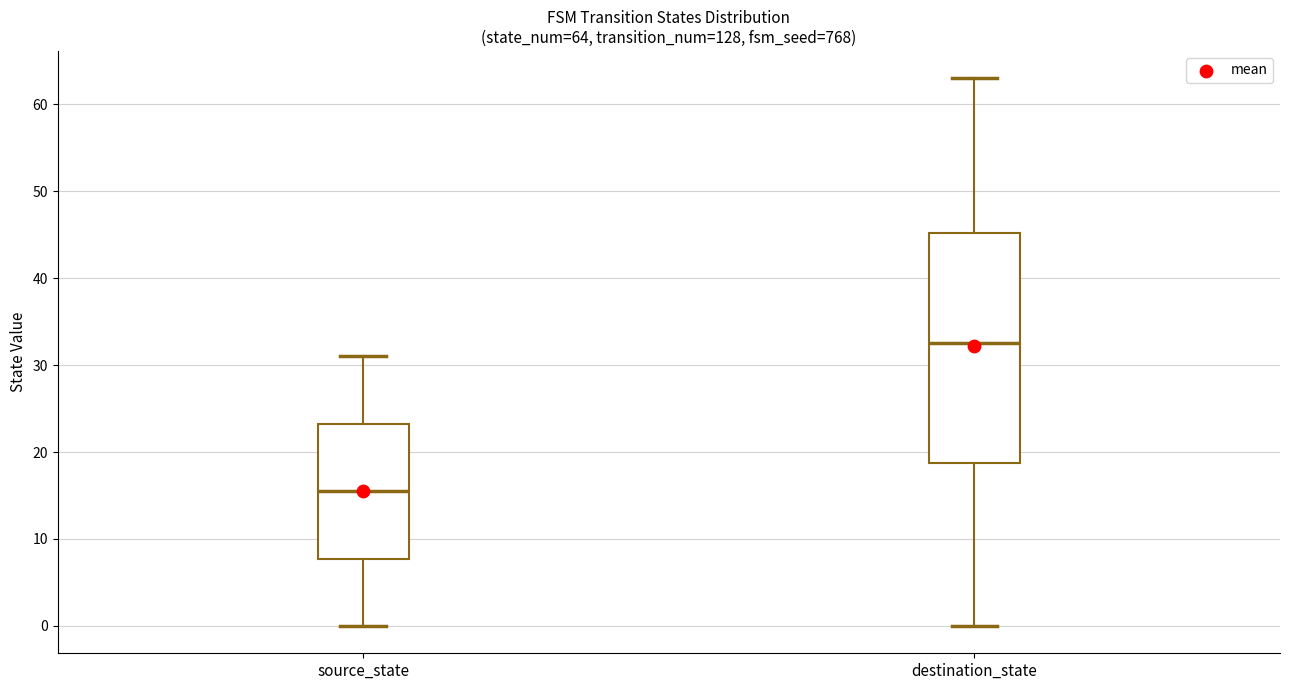

Comparing the boxes themselves (not the whiskers), which one is the tallest?

destination_state